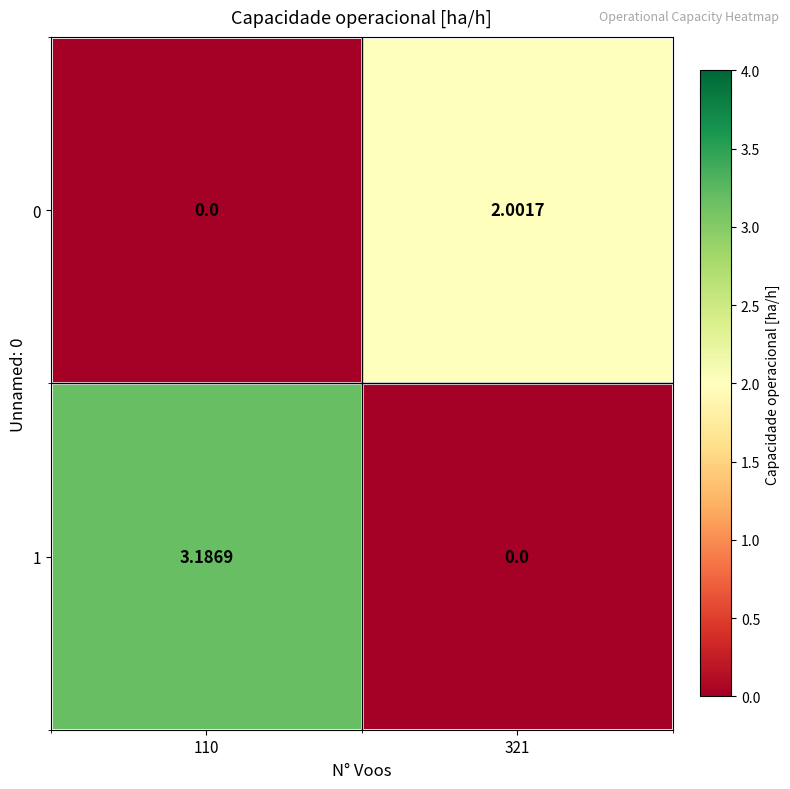

Is the value of 0 at 321 greater than the value of 1 at 110?

No